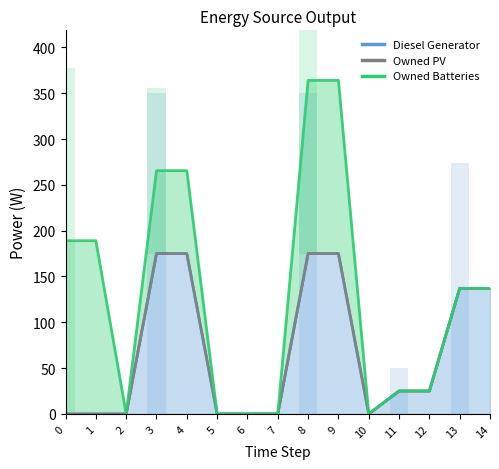

Which has a higher value, 10 or 14?

10